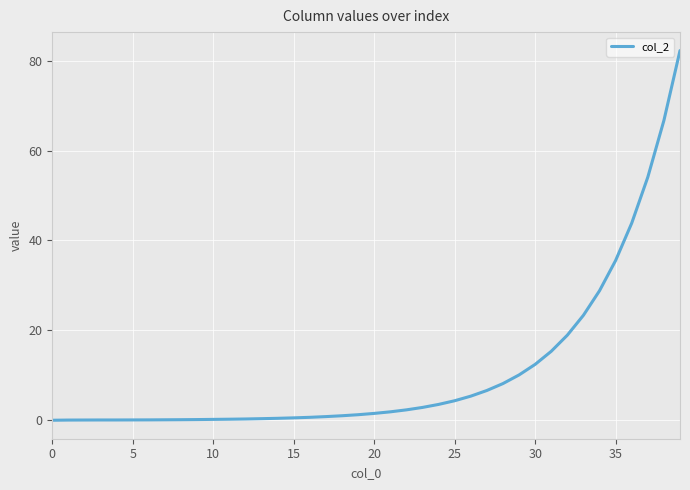

What is the greatest value displayed?

82.3